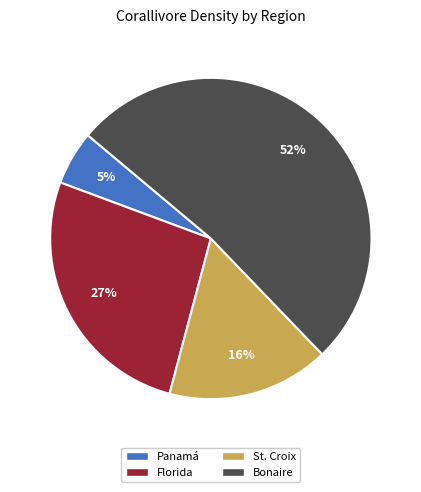

Count the number of slices in the pie.

4